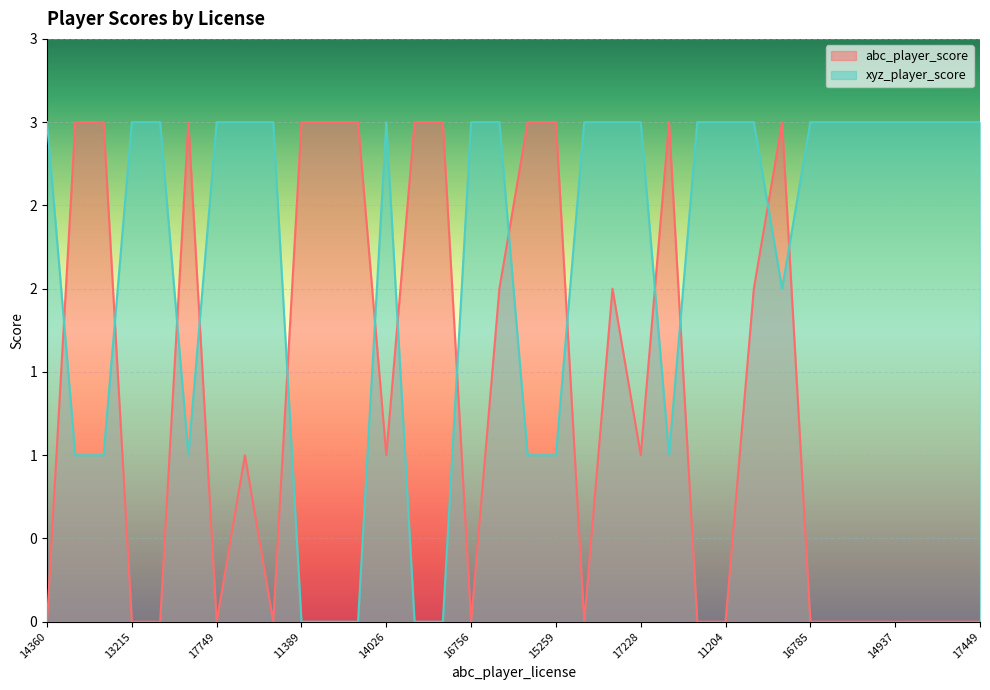

Is the value of xyz_player_score at 14360 greater than the value of abc_player_score at 17751?

Yes